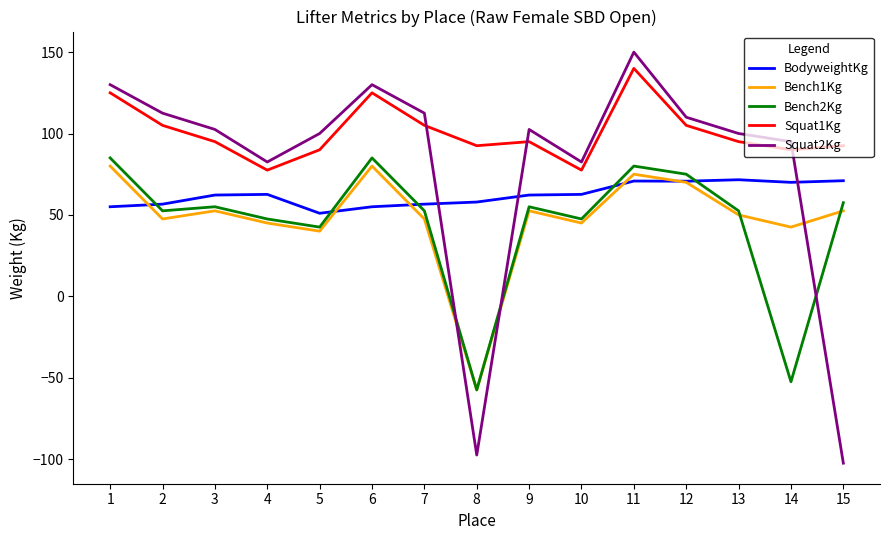

At which category is the sum across all series the highest?

11